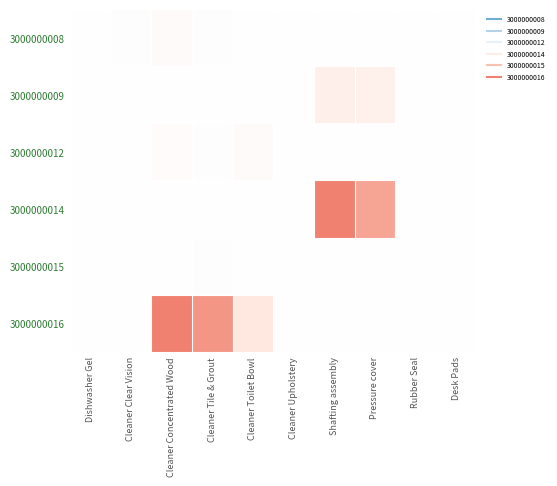

List the series in order of their peak value, lowest first.

3000000015, 3000000008, 3000000012, 3000000009, 3000000014, 3000000016